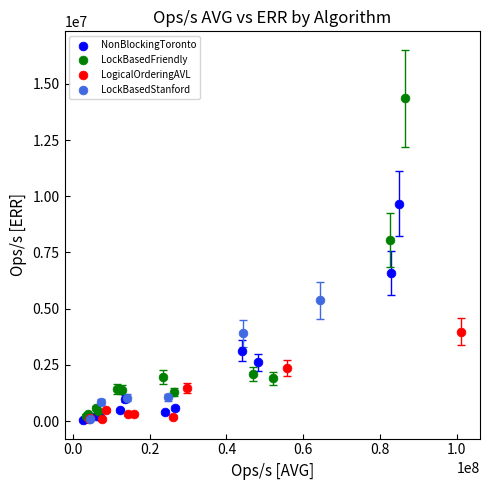

Which series has the largest Y range (max minus min)?

LockBasedFriendly